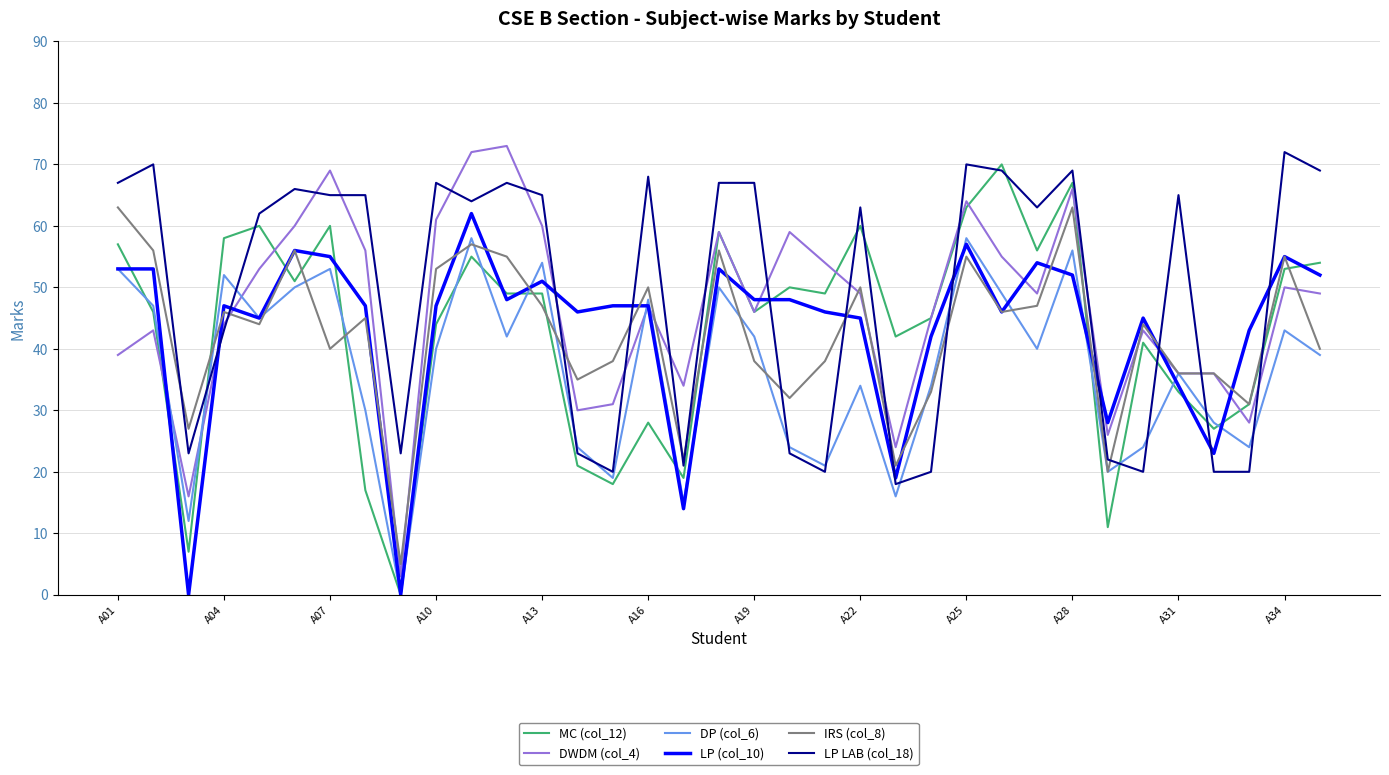

What is the greatest value displayed?

73